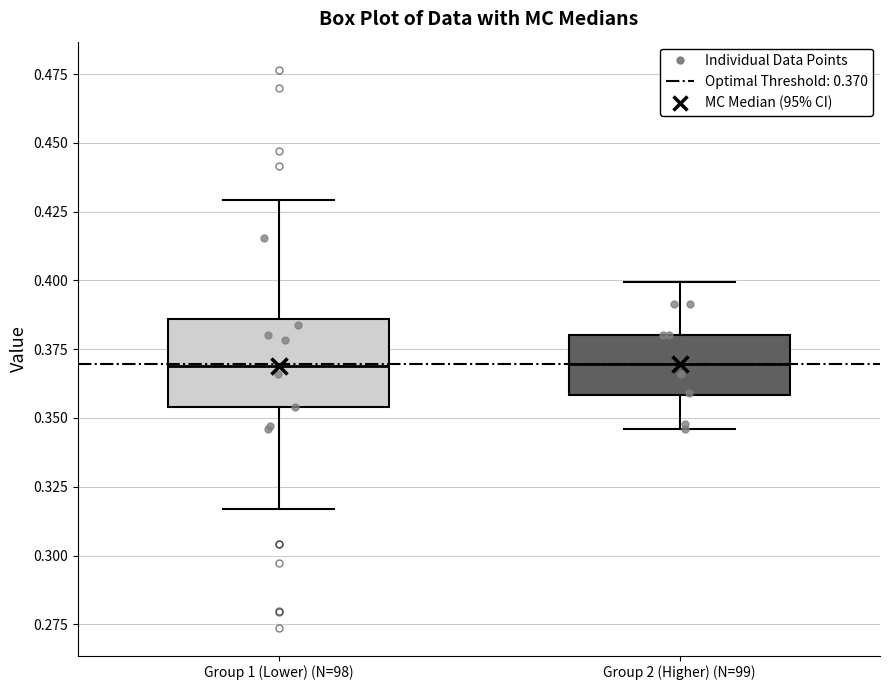

Comparing the boxes themselves (not the whiskers), which one is the tallest?

Group 1 (Lower) (N=98)